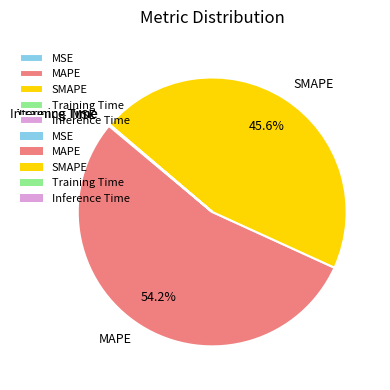

Which slice represents more than half of the pie?

MAPE